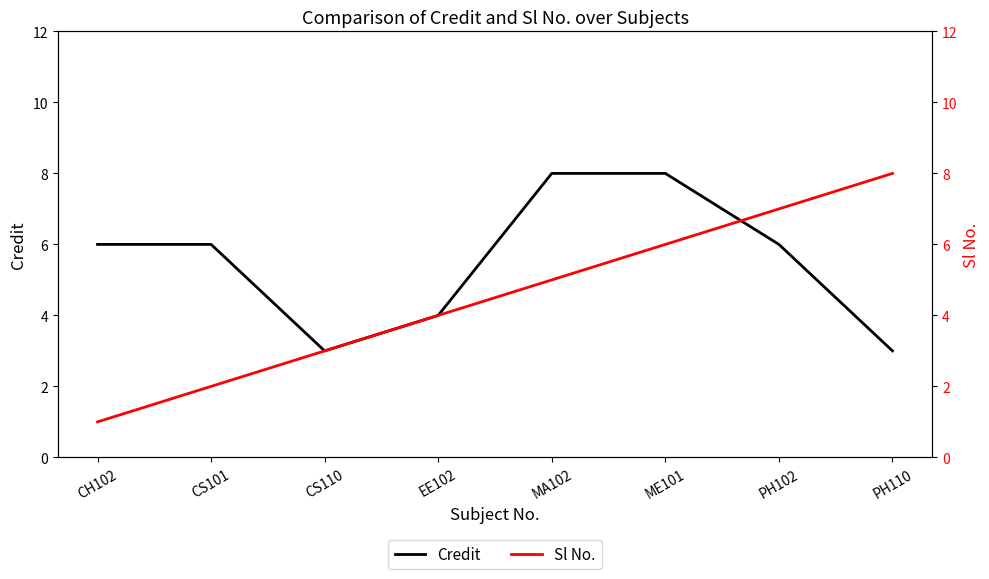

What are all the series names shown in the legend?

Credit, Sl No.